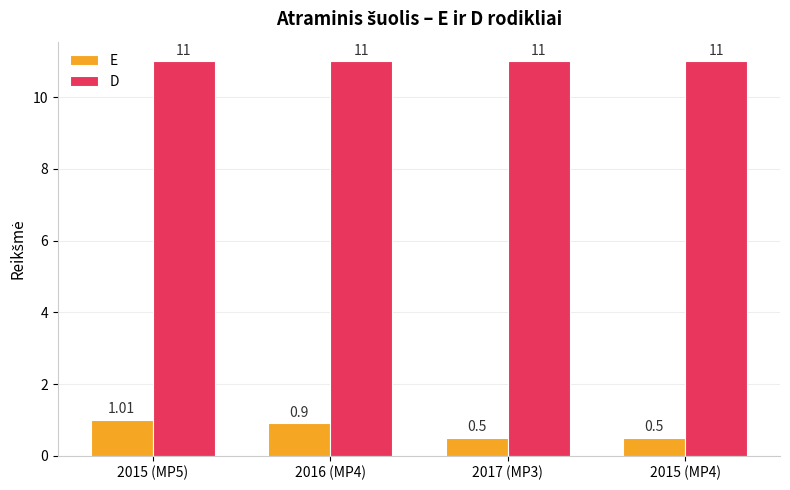

Is the value of E at 2015 (MP5) greater than the value of D at 2017 (MP3)?

No